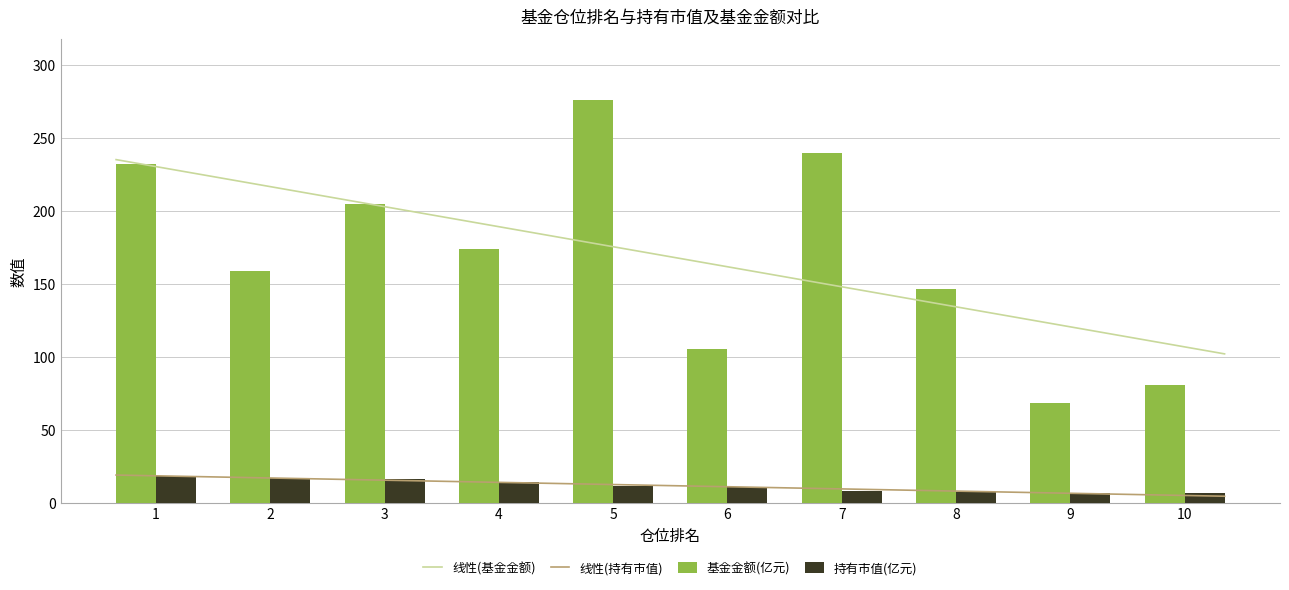

Where is 持有市值(亿元) nearest to the value 12?

5